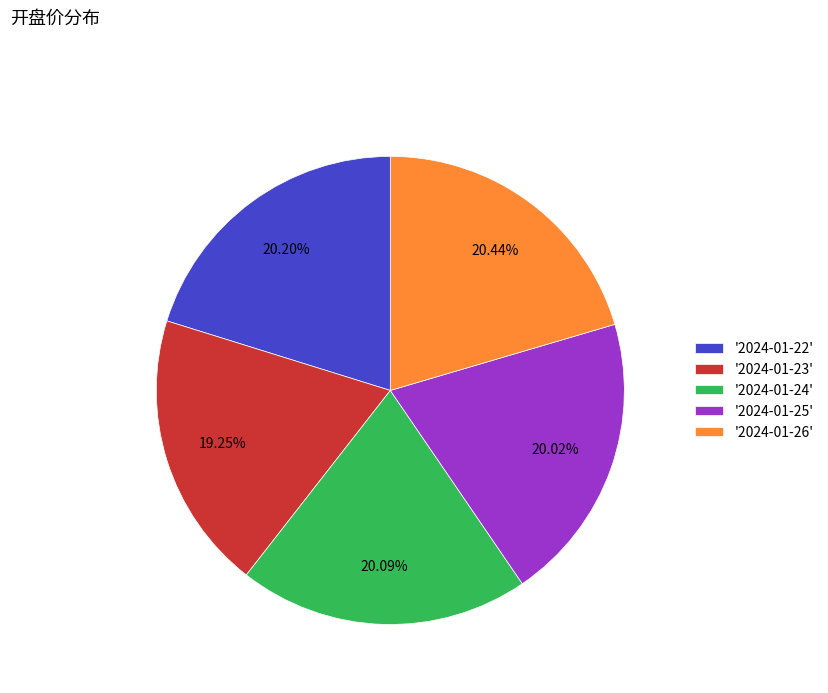

Is there a majority slice in this chart?

No